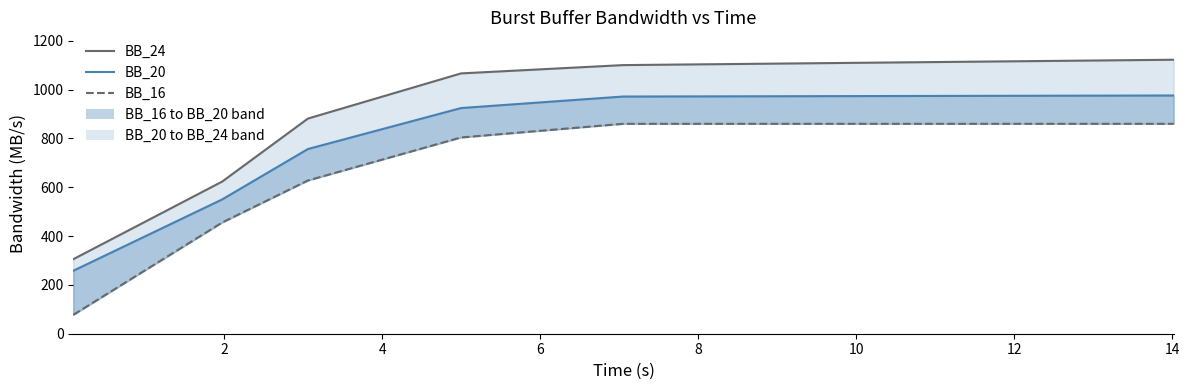

Is this an area chart (filled region under the line)?

No